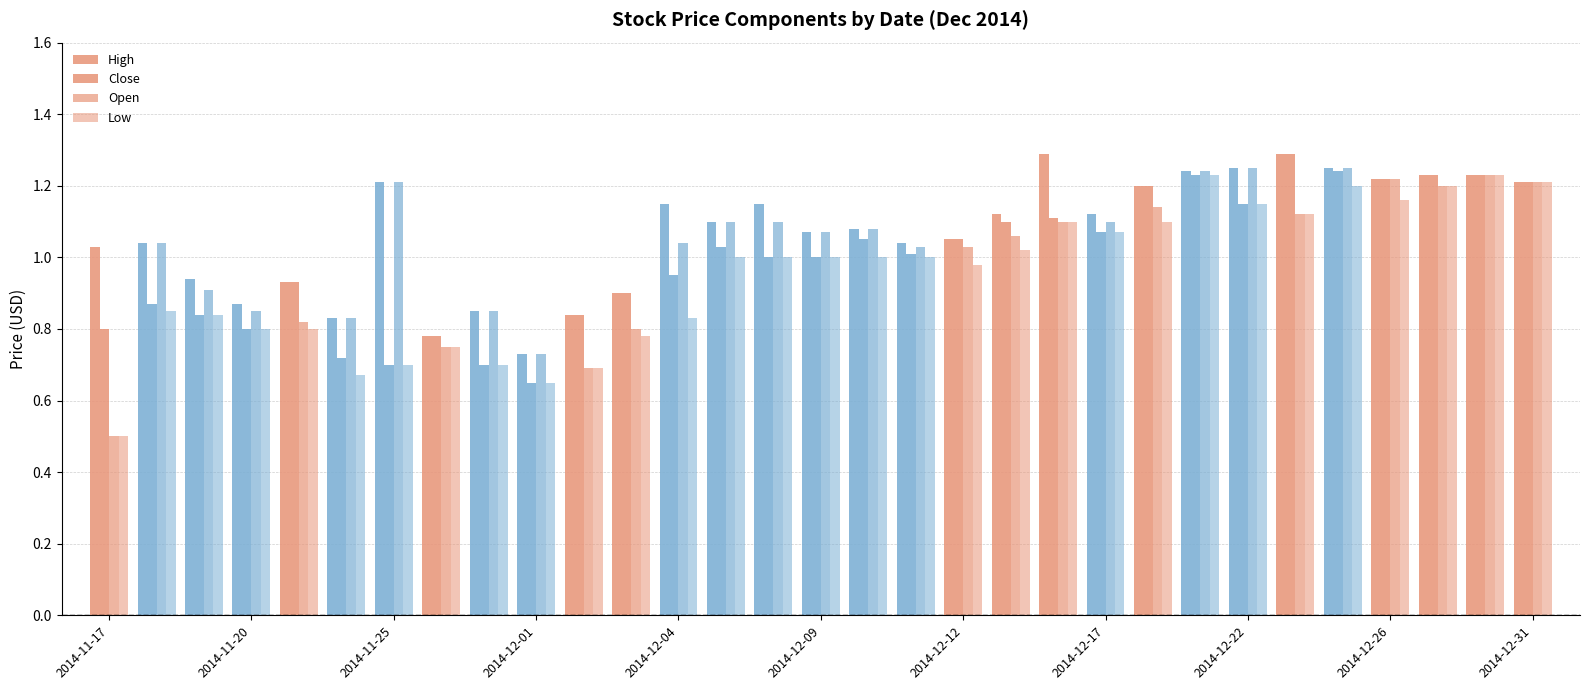

Does the chart contain stacked bars?

No